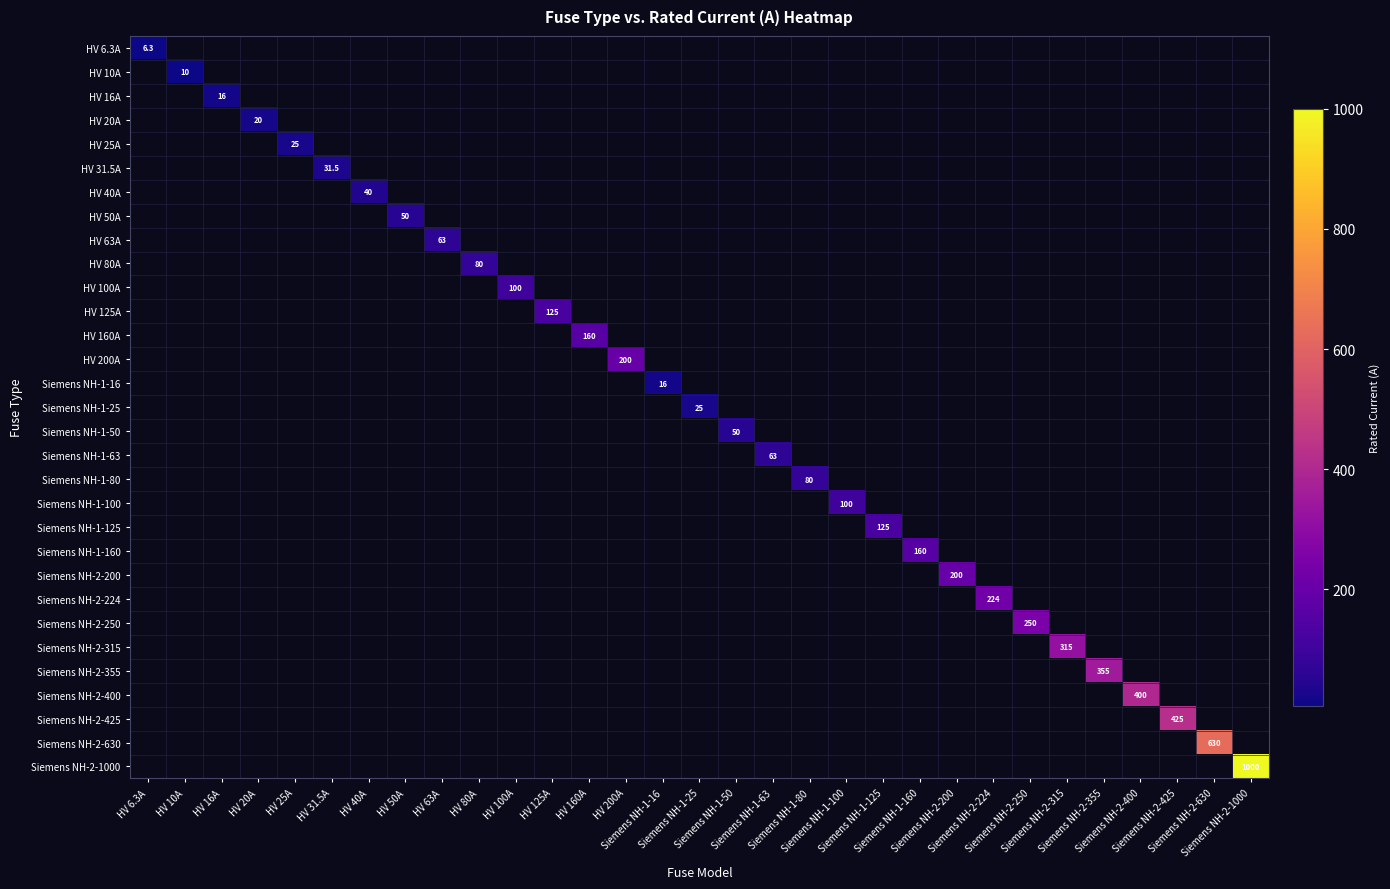

Is the value of Siemens NH-1-125 at HV 10A greater than the value of HV 100A at Siemens NH-2-355?

No